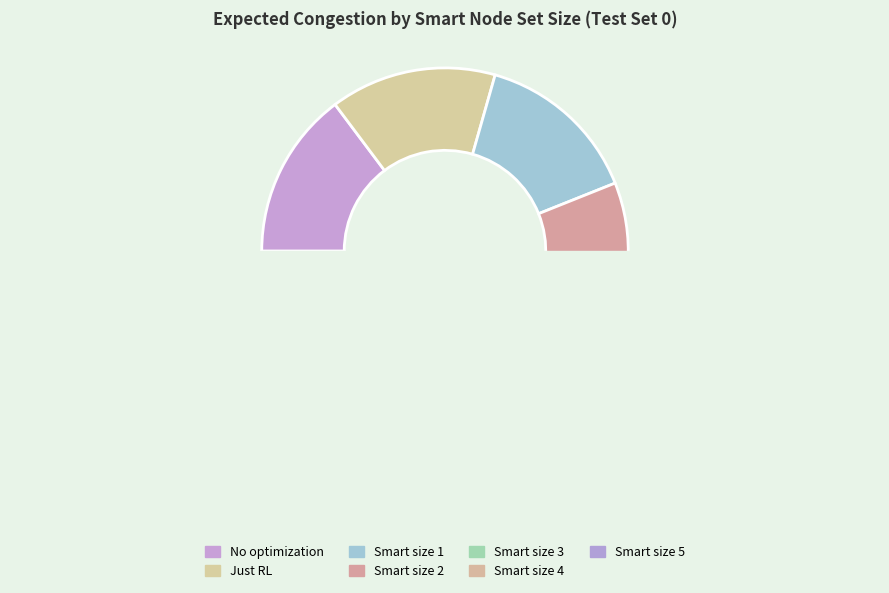

Combined, do Smart size 4 and Smart size 3 account for over 50%?

No